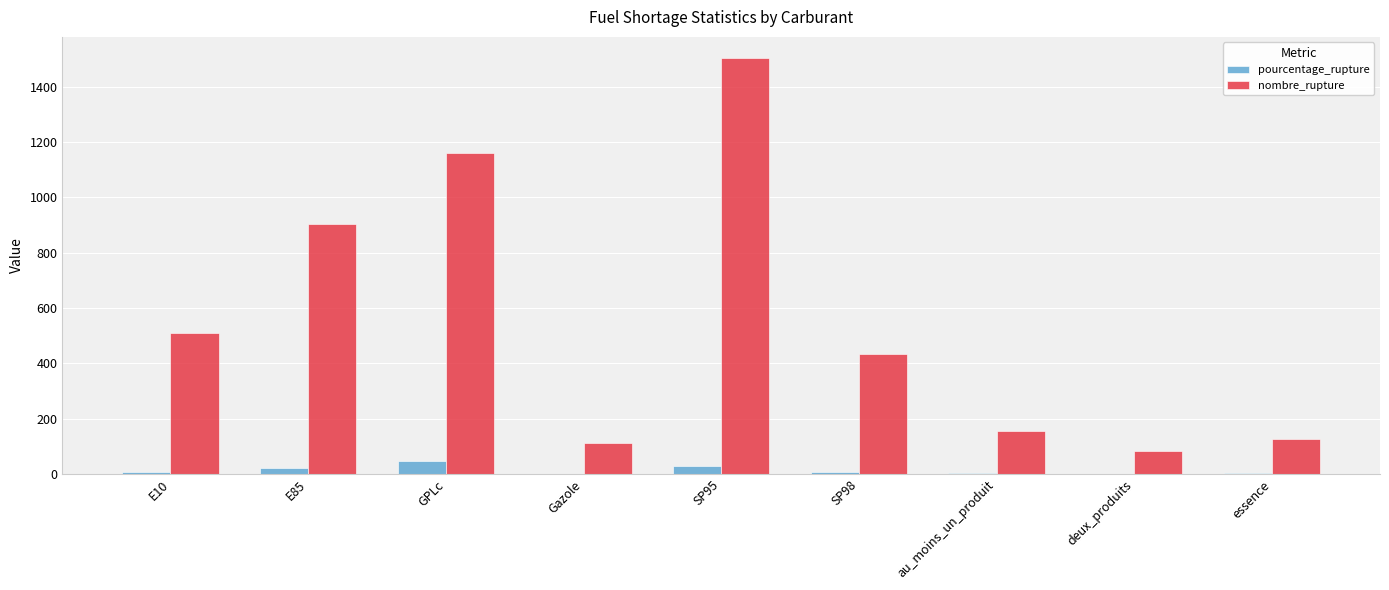

At which category does the chart reach its peak across all series?

SP95